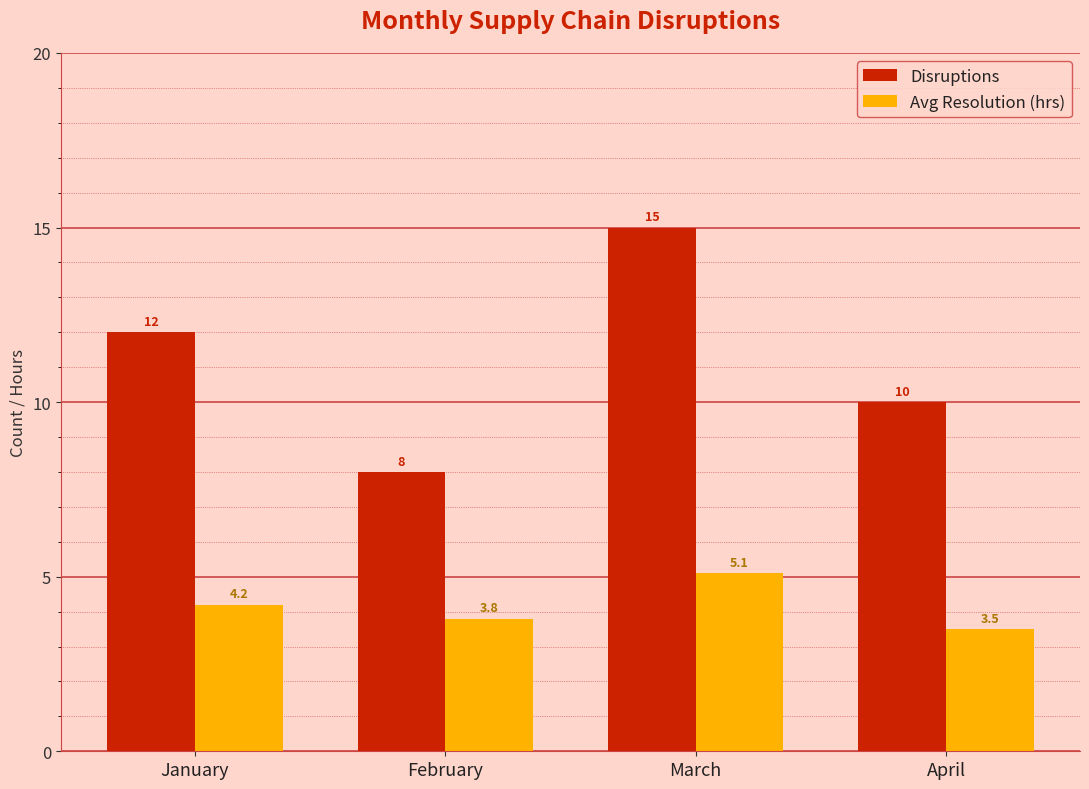

What value does the Disruptions series have at January?

12.0